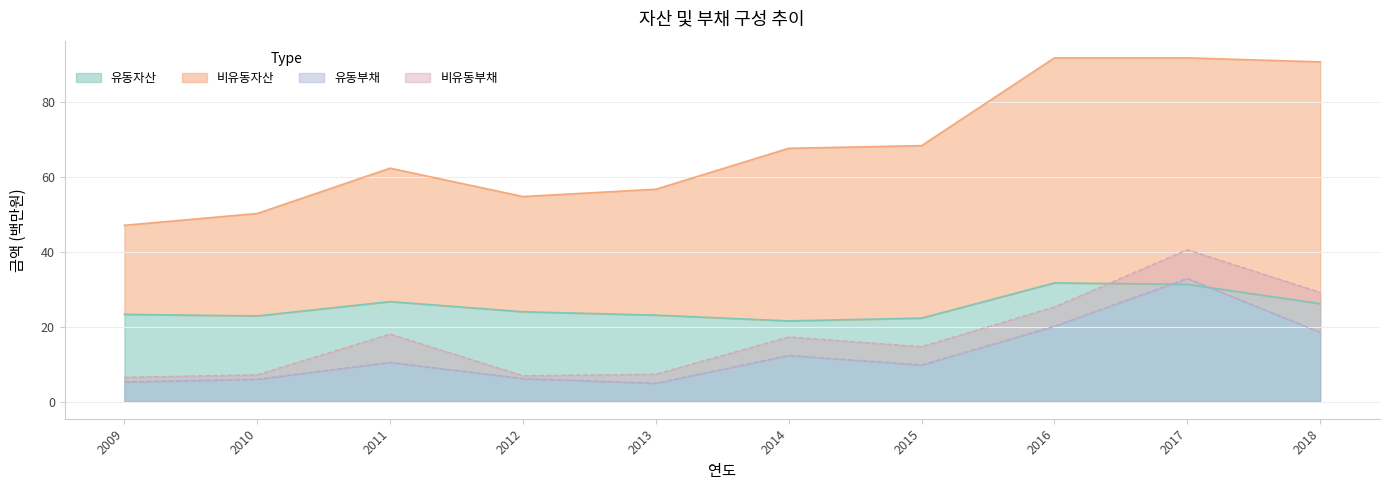

Which series has the largest total across all categories?

비유동자산